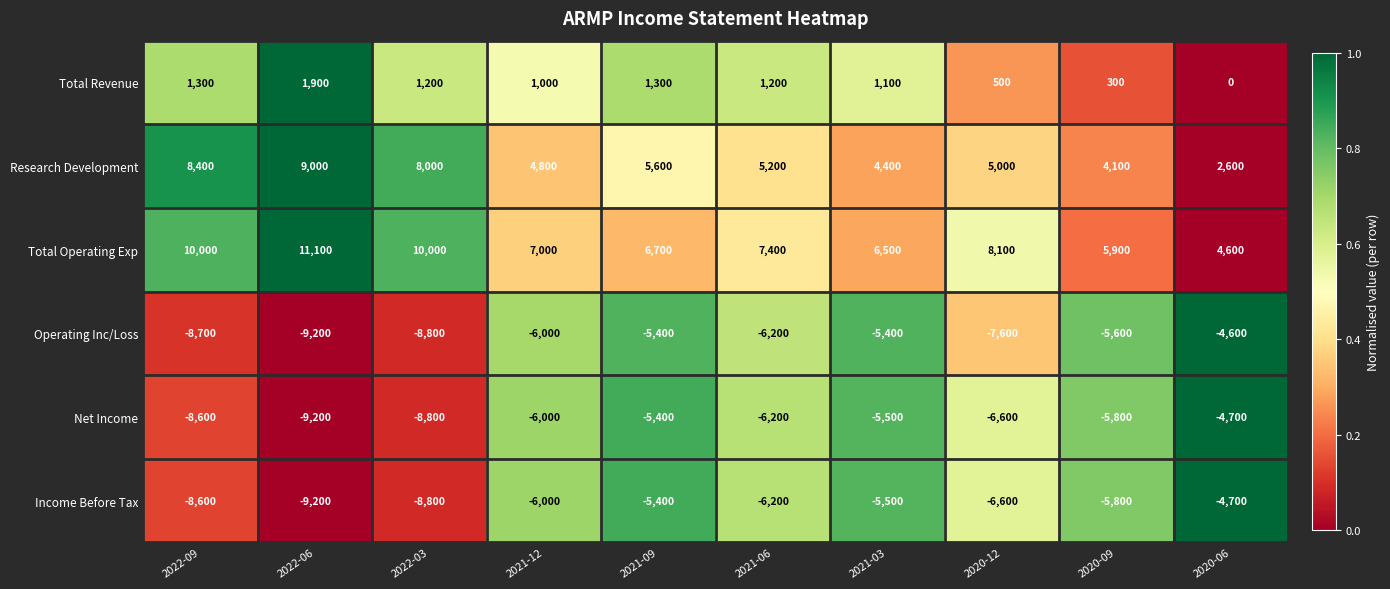

Which series changed the most between 2021-06 and 2021-03?

Total Operating Exp